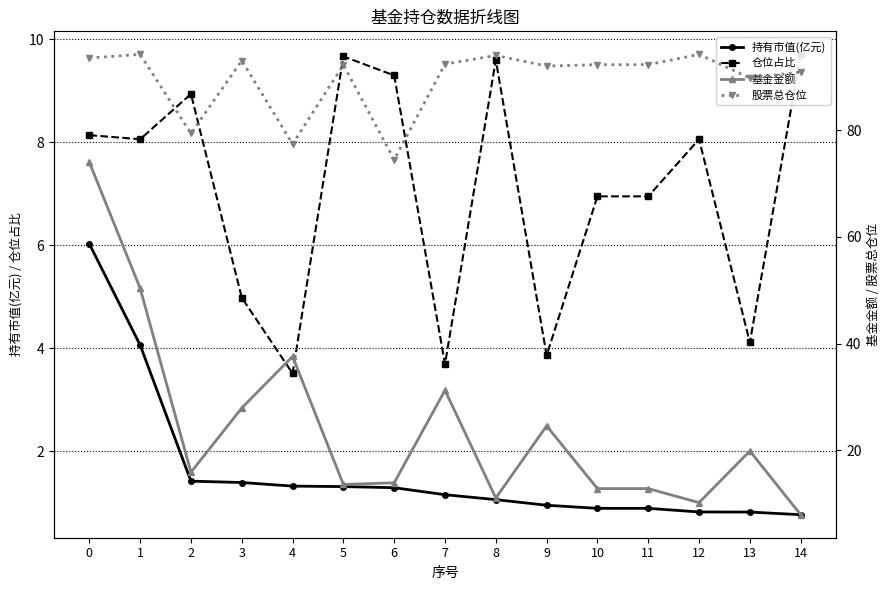

Where is 股票总仓位 nearest to the value 84?

2